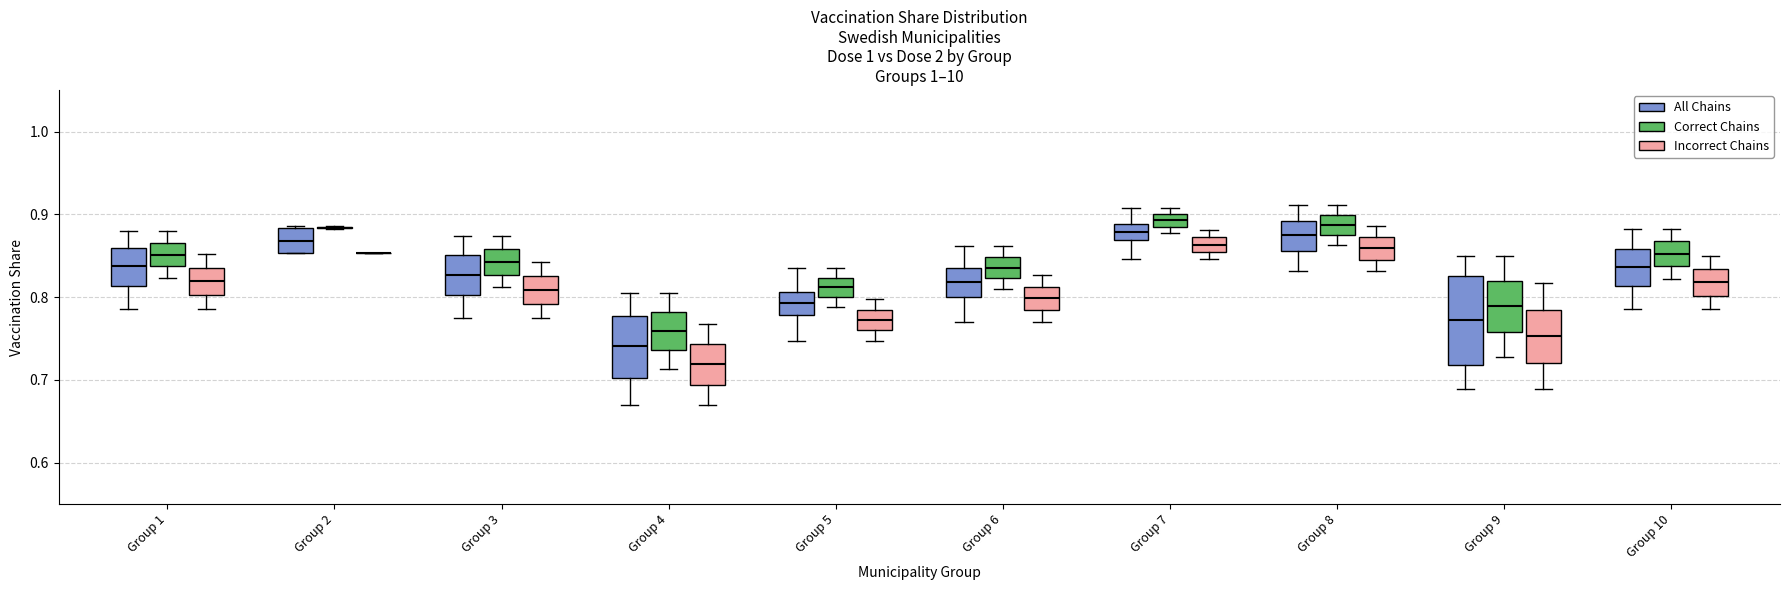

Reading left to right, transcribe this box plot: for each box, give where its median line is, the range the box spans, and where its two whiskers end, as read against the y-axis. The values are not printed on the chart, so give them approximately, as read against the axis.

Group 1 (All Chains): median 0.84, box 0.81 to 0.86, whiskers 0.79 to 0.88
Group 1 (Correct Chains): median 0.85, box 0.84 to 0.87, whiskers 0.82 to 0.88
Group 1 (Incorrect Chains): median 0.82, box 0.80 to 0.84, whiskers 0.79 to 0.85
Group 2 (All Chains): median 0.87, box 0.85 to 0.88, whiskers 0.85 to 0.89
Group 2 (Correct Chains): box collapsed to a line at 0.88, whiskers 0.88 to 0.89
Group 2 (Incorrect Chains): box collapsed to a line at 0.85, whiskers 0.85 to 0.85
Group 3 (All Chains): median 0.83, box 0.80 to 0.85, whiskers 0.77 to 0.87
Group 3 (Correct Chains): median 0.84, box 0.83 to 0.86, whiskers 0.81 to 0.87
Group 3 (Incorrect Chains): median 0.81, box 0.79 to 0.83, whiskers 0.77 to 0.84
Group 4 (All Chains): median 0.74, box 0.70 to 0.78, whiskers 0.67 to 0.81
Group 4 (Correct Chains): median 0.76, box 0.74 to 0.78, whiskers 0.71 to 0.81
Group 4 (Incorrect Chains): median 0.72, box 0.69 to 0.74, whiskers 0.67 to 0.77
Group 5 (All Chains): median 0.79, box 0.78 to 0.81, whiskers 0.75 to 0.83
Group 5 (Correct Chains): median 0.81, box 0.80 to 0.82, whiskers 0.79 to 0.83
Group 5 (Incorrect Chains): median 0.77, box 0.76 to 0.78, whiskers 0.75 to 0.80
Group 6 (All Chains): median 0.82, box 0.80 to 0.84, whiskers 0.77 to 0.86
Group 6 (Correct Chains): median 0.84, box 0.82 to 0.85, whiskers 0.81 to 0.86
Group 6 (Incorrect Chains): median 0.80, box 0.78 to 0.81, whiskers 0.77 to 0.83
Group 7 (All Chains): median 0.88, box 0.87 to 0.89, whiskers 0.85 to 0.91
Group 7 (Correct Chains): median 0.89, box 0.88 to 0.90, whiskers 0.88 (just below the box's lower edge) to 0.91
Group 7 (Incorrect Chains): median 0.86, box 0.85 to 0.87, whiskers 0.85 (below the box's lower edge) to 0.88
Group 8 (All Chains): median 0.87, box 0.86 to 0.89, whiskers 0.83 to 0.91
Group 8 (Correct Chains): median 0.89, box 0.88 to 0.90, whiskers 0.86 to 0.91
Group 8 (Incorrect Chains): median 0.86, box 0.85 to 0.87, whiskers 0.83 to 0.89
Group 9 (All Chains): median 0.77, box 0.72 to 0.83, whiskers 0.69 to 0.85
Group 9 (Correct Chains): median 0.79, box 0.76 to 0.82, whiskers 0.73 to 0.85
Group 9 (Incorrect Chains): median 0.75, box 0.72 to 0.78, whiskers 0.69 to 0.82
Group 10 (All Chains): median 0.84, box 0.81 to 0.86, whiskers 0.79 to 0.88
Group 10 (Correct Chains): median 0.85, box 0.84 to 0.87, whiskers 0.82 to 0.88
Group 10 (Incorrect Chains): median 0.82, box 0.80 to 0.83, whiskers 0.79 to 0.85